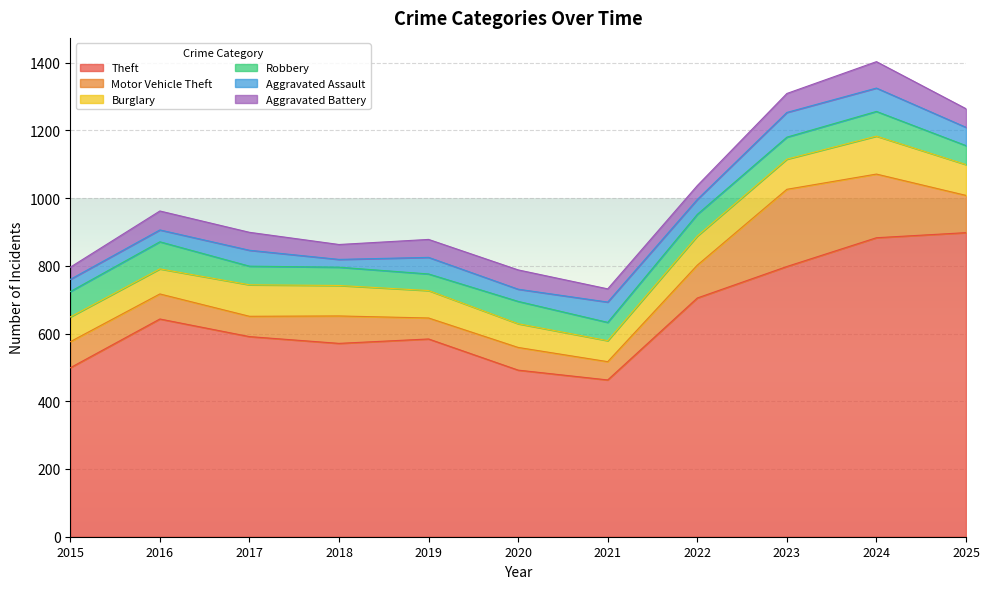

What is the minimum value for Motor Vehicle Theft?

54